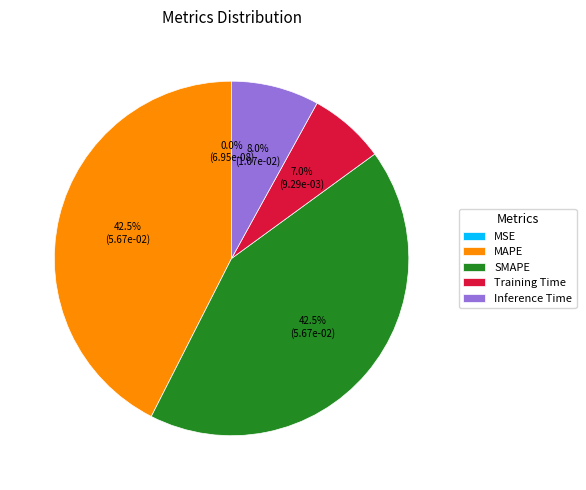

Which has a higher value, Training Time or MAPE?

MAPE